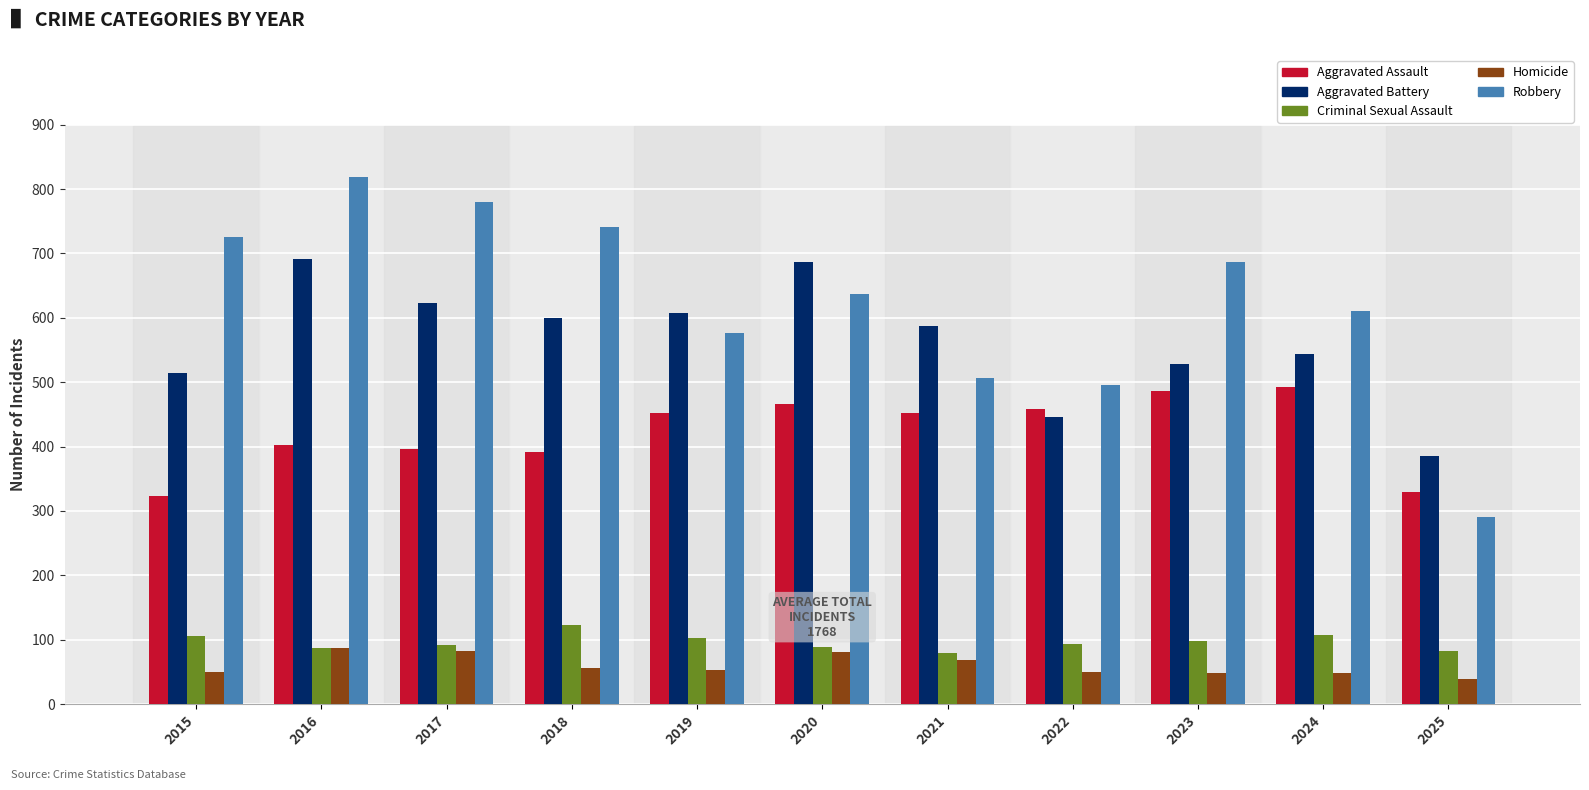

What is the greatest value displayed?

819